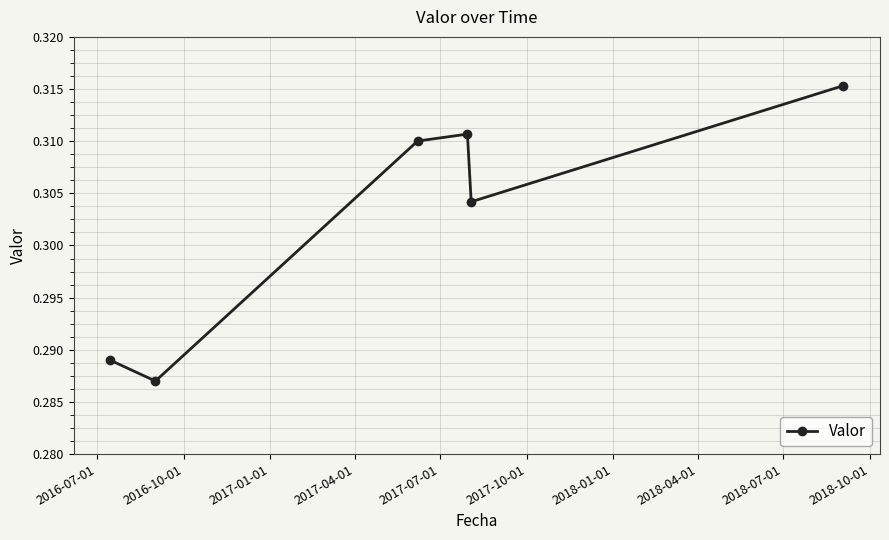

Count the values in the range 0 to 1.

6